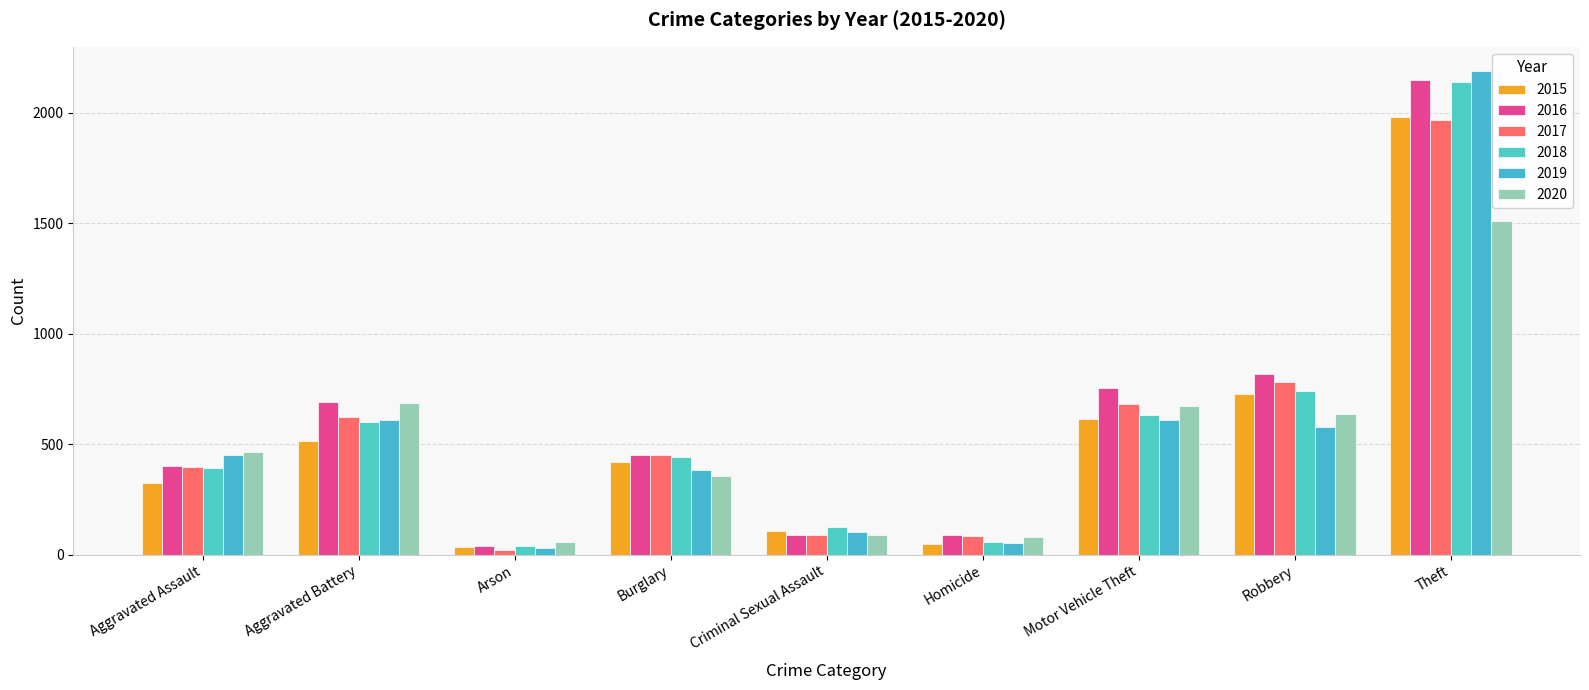

Which label corresponds to the smallest value in the chart?

Arson